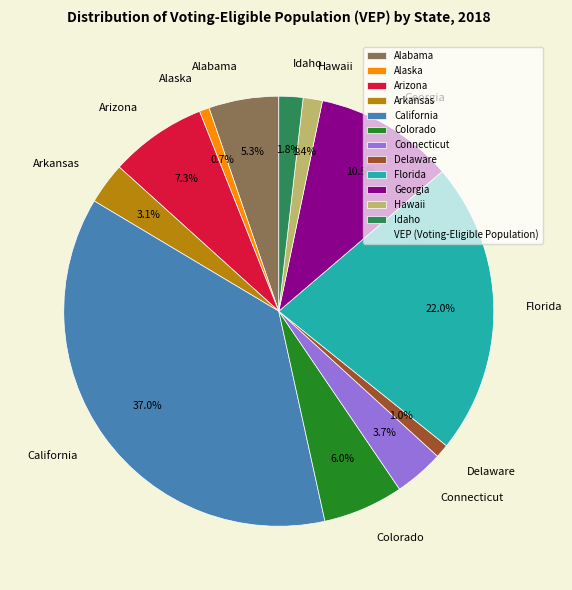

Which has a higher value, Florida or Alaska?

Florida